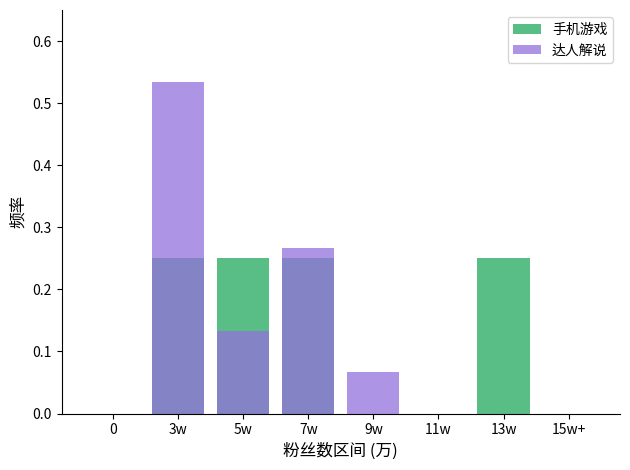

What is the label of the 5th bar from the right?

7w